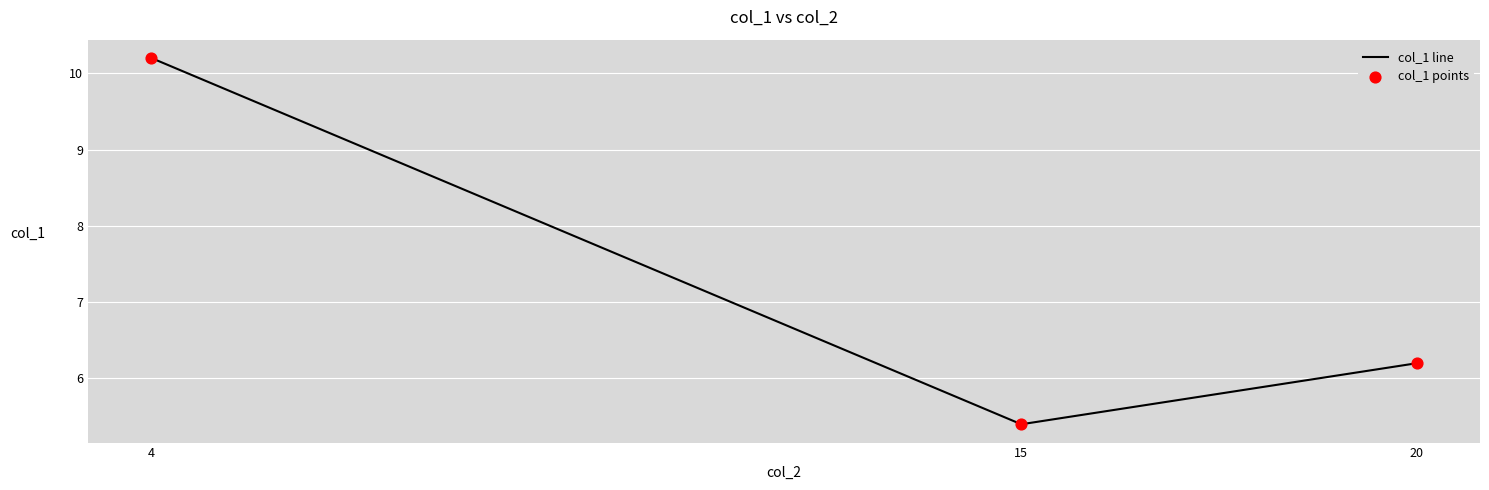

Rank the categories by value from lowest to highest.

15, 20, 4